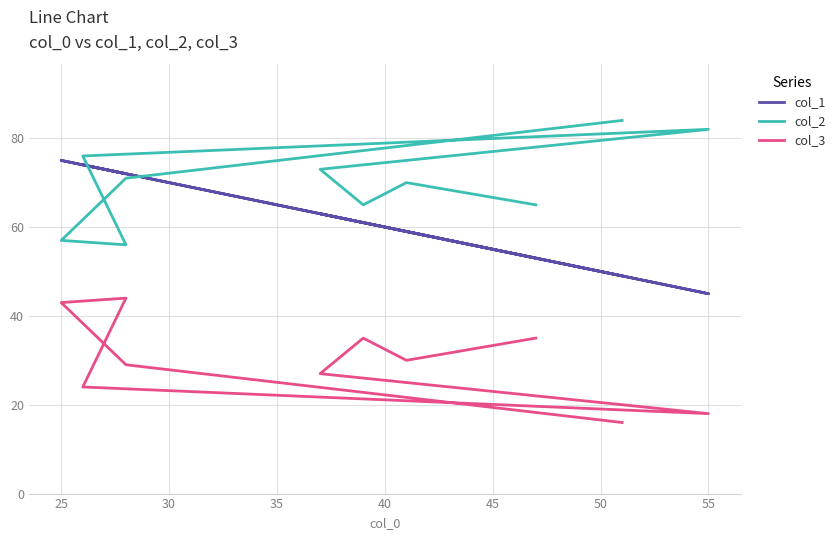

How many intersections are there between col_2 and col_1?

2